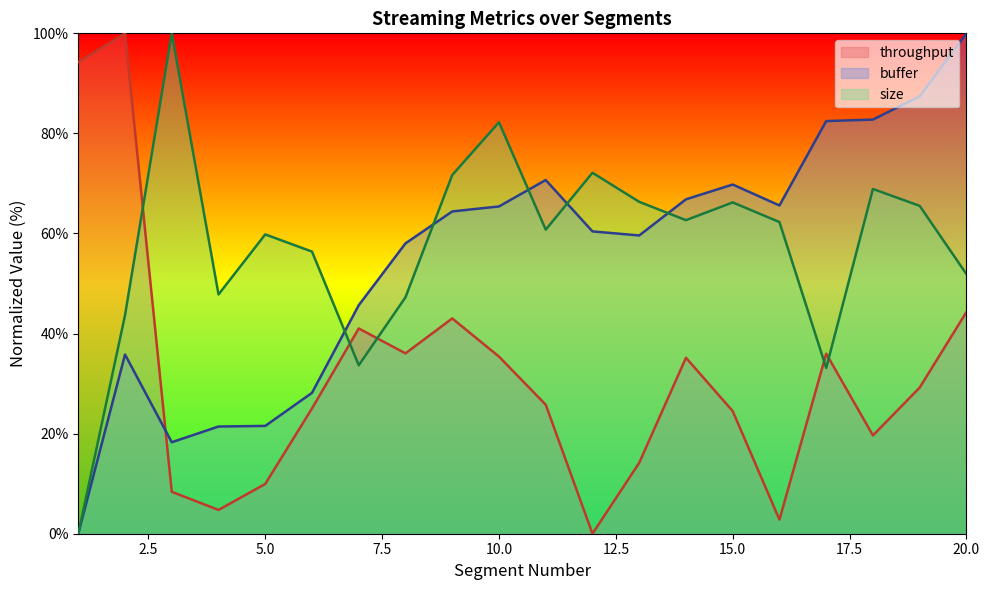

True or false: throughput has a value of 17.8 at 17.

False